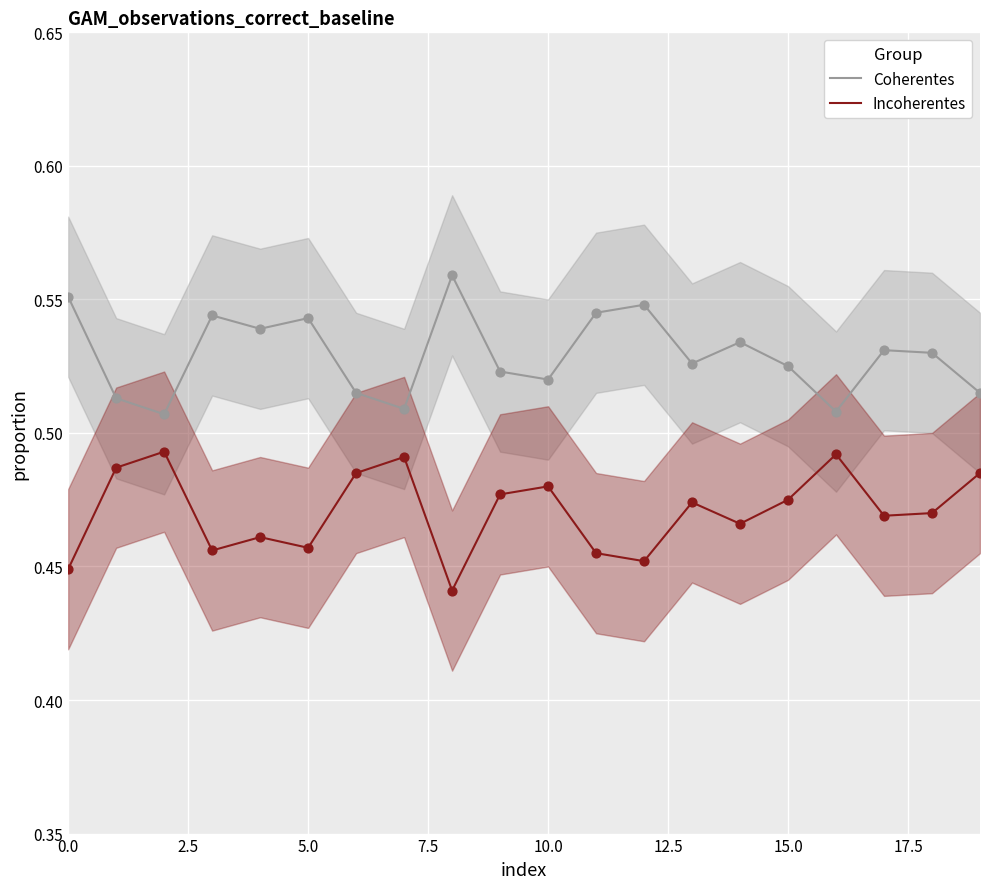

Which series has the largest Y range (max minus min)?

Coherentes